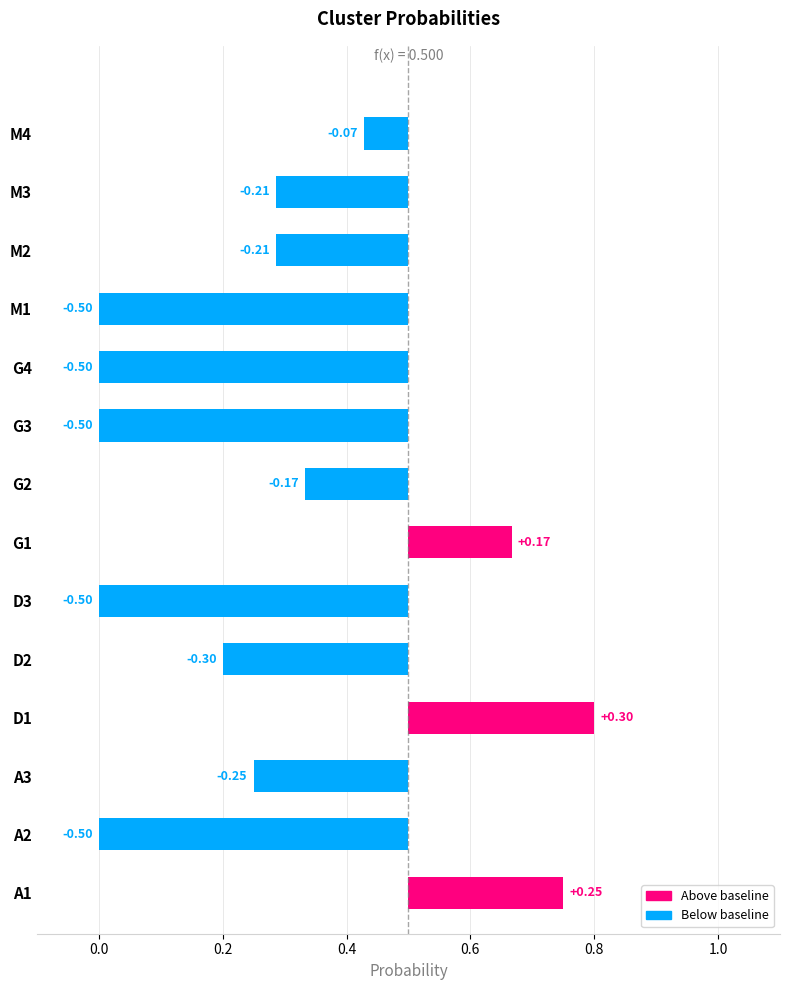

True or false: the data shows 1.0 at G1.

False